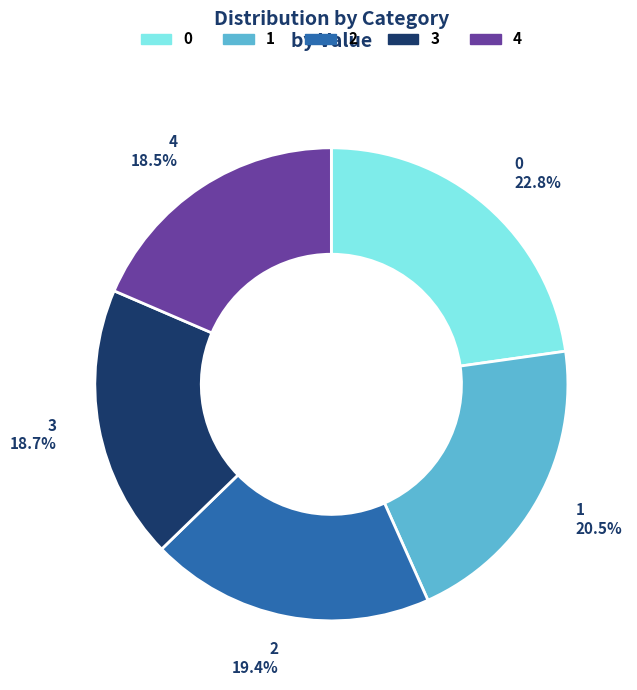

Does 1 represent more than half of the total?

No